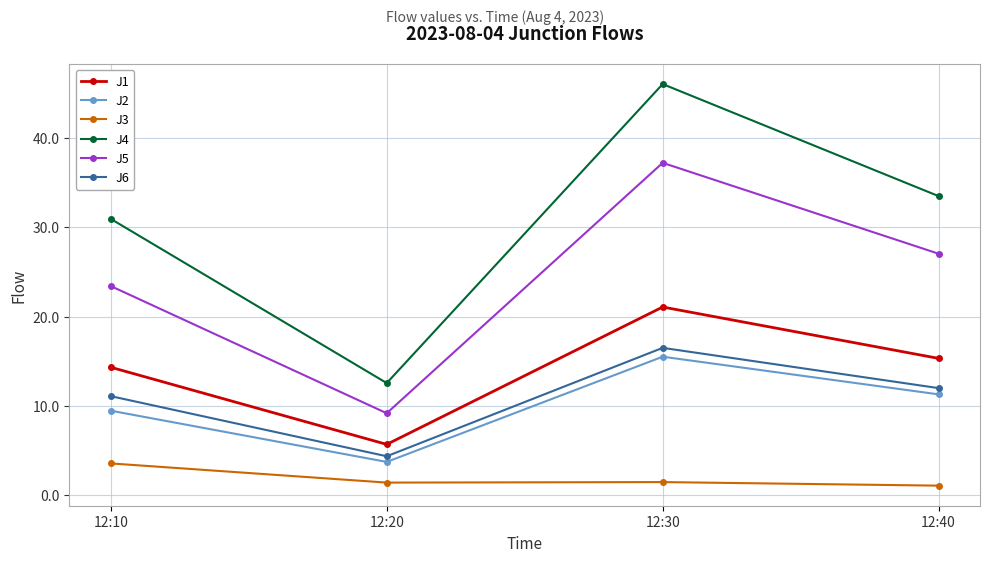

What is the value of the J3 point at the 1st from the left?

3.5